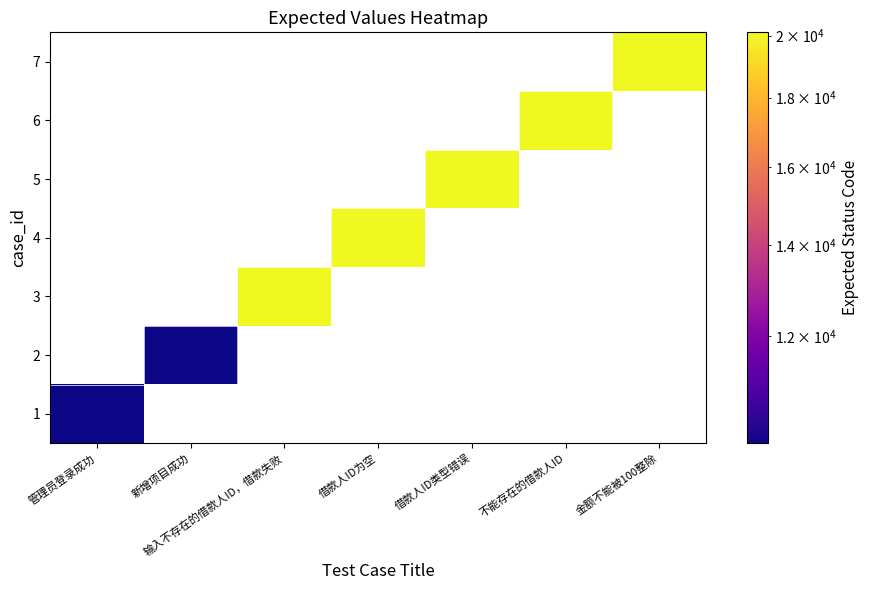

At which label is 1 closest to 10001?

管理员登录成功